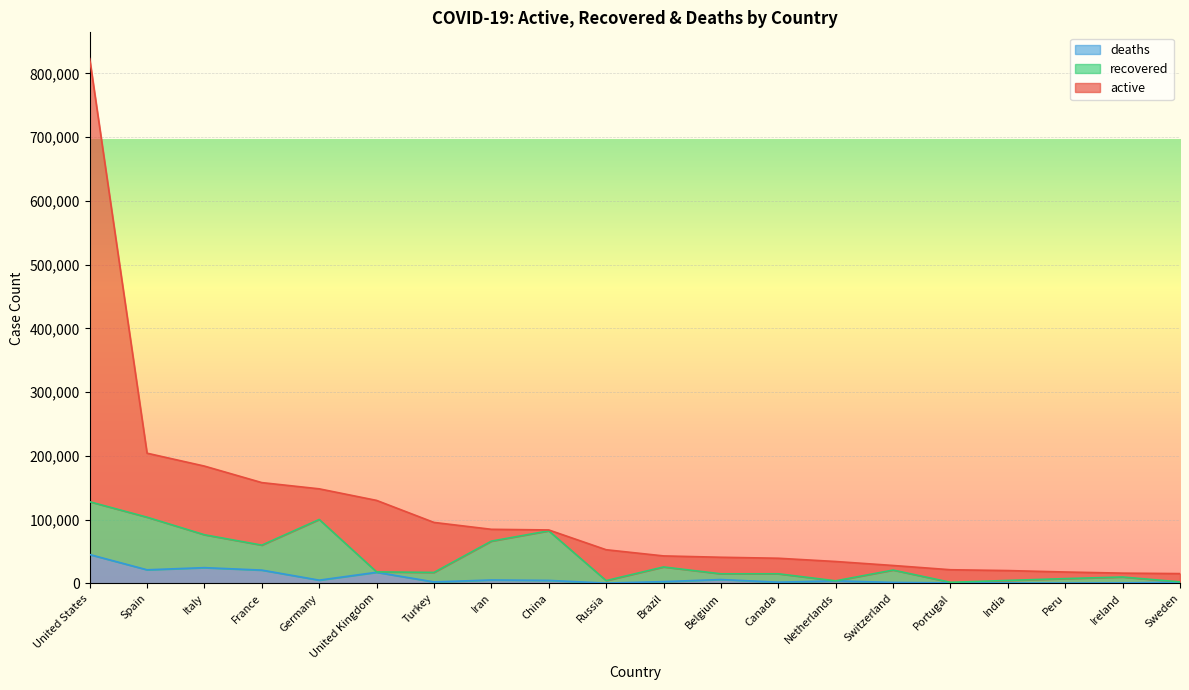

What is the difference between the highest and lowest values at Spain?

182896